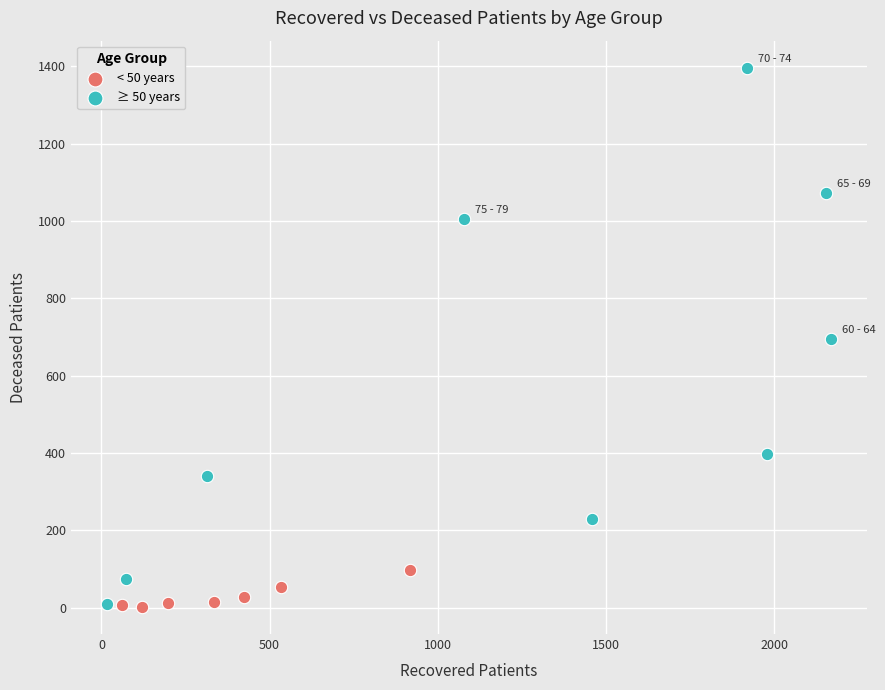

Which series contains the highest Y value?

≥ 50 years